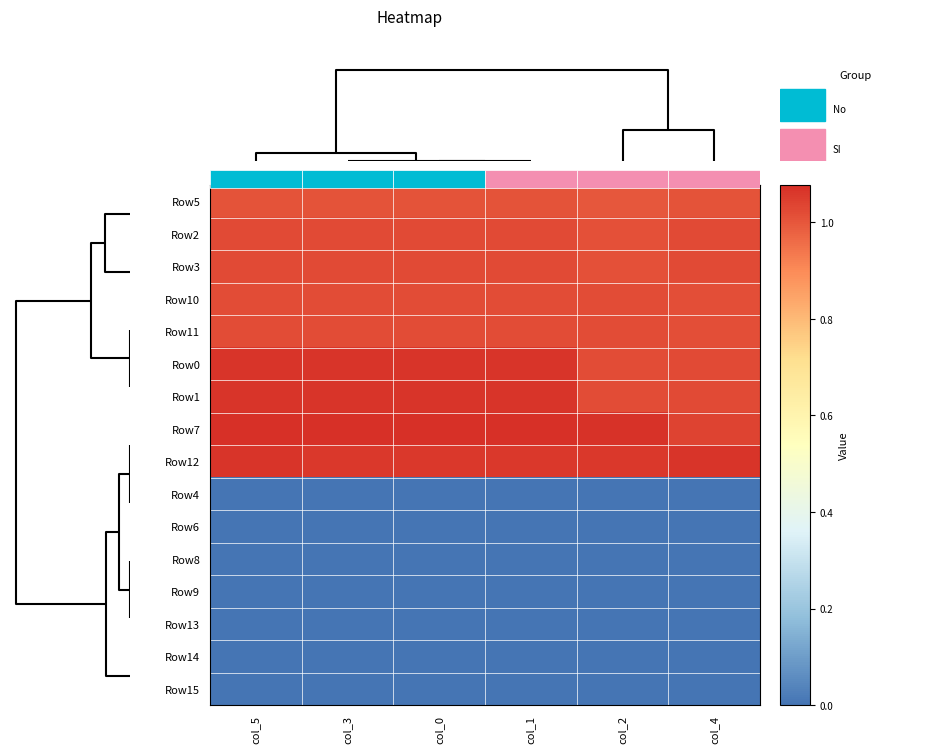

How many distinct data groups are displayed?

16